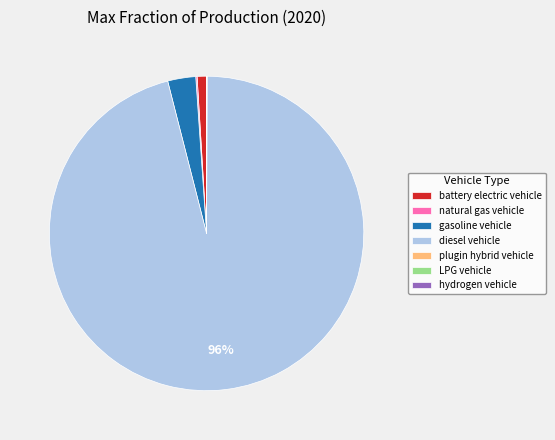

Which category has the biggest portion of the pie?

diesel vehicle